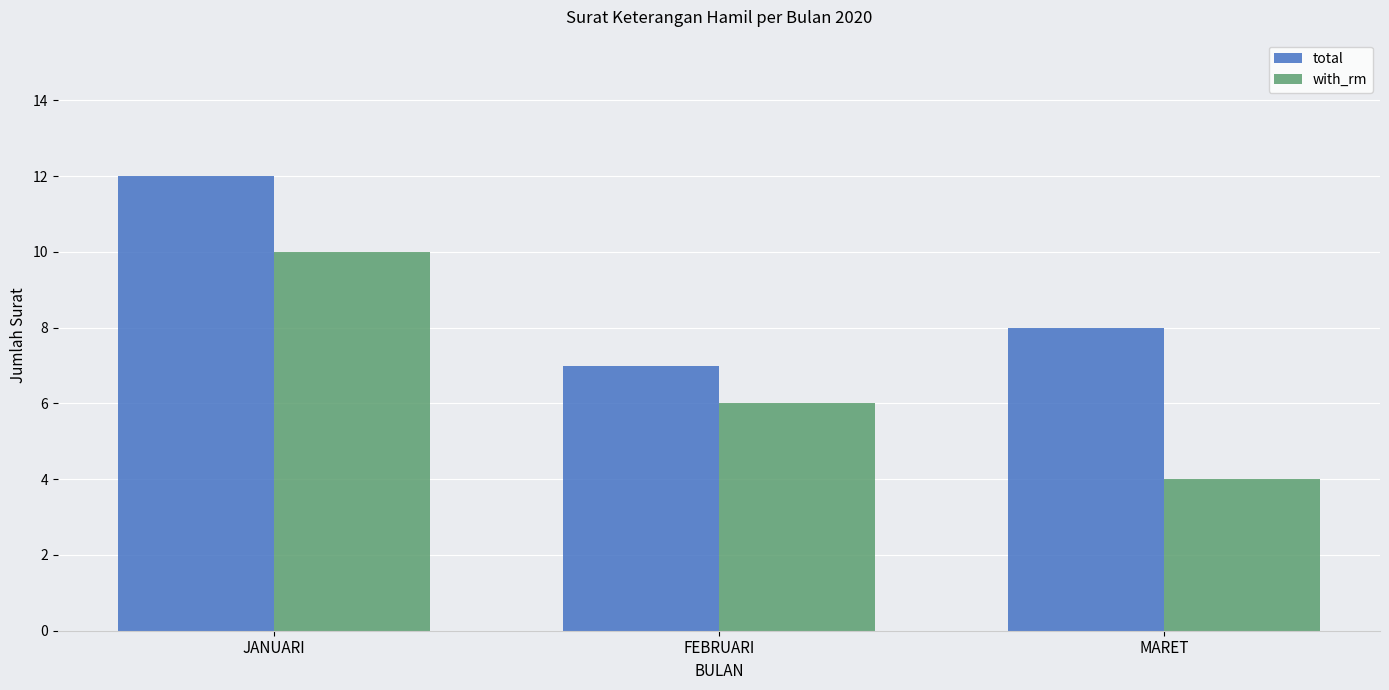

Between JANUARI and MARET, which series saw the biggest shift?

with_rm